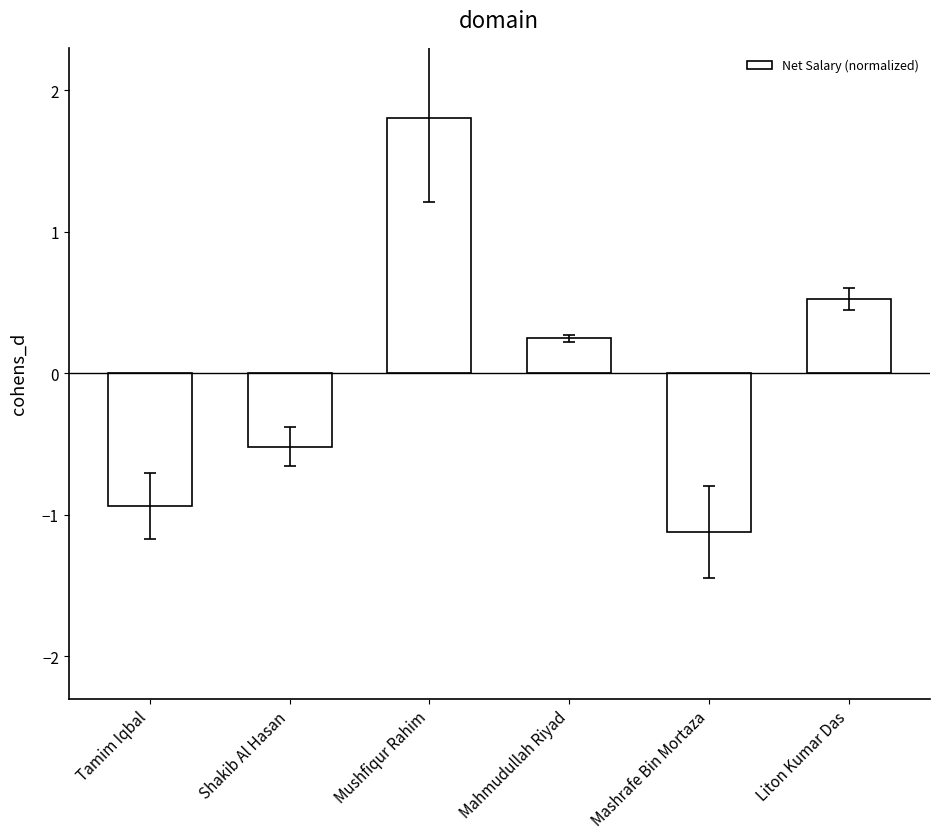

What is the label of the 1st bar from the left?

Tamim Iqbal